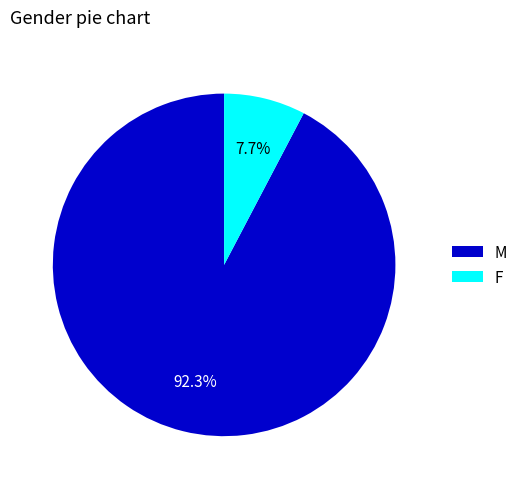

Is the sum of M and F greater than half?

Yes